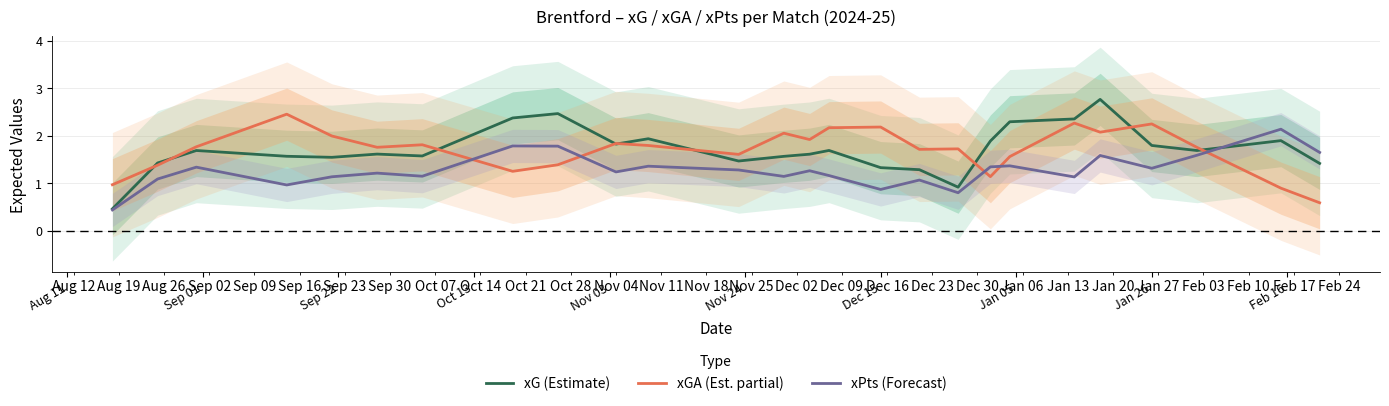

At how many categories does at least one series exceed 2?

11